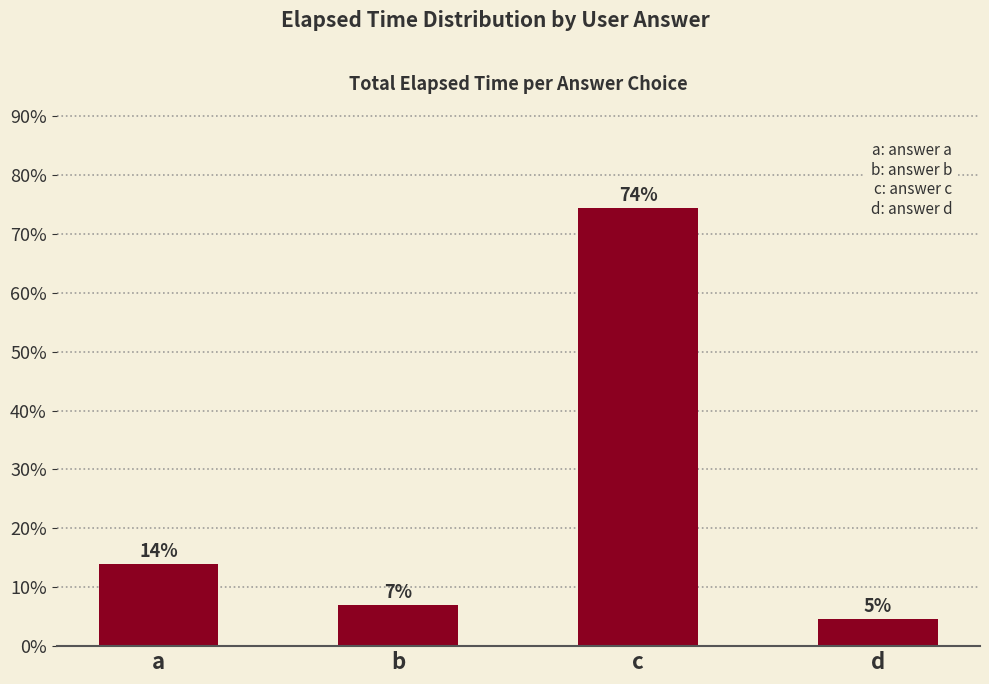

What is the sum of the values at a and b?

20.9